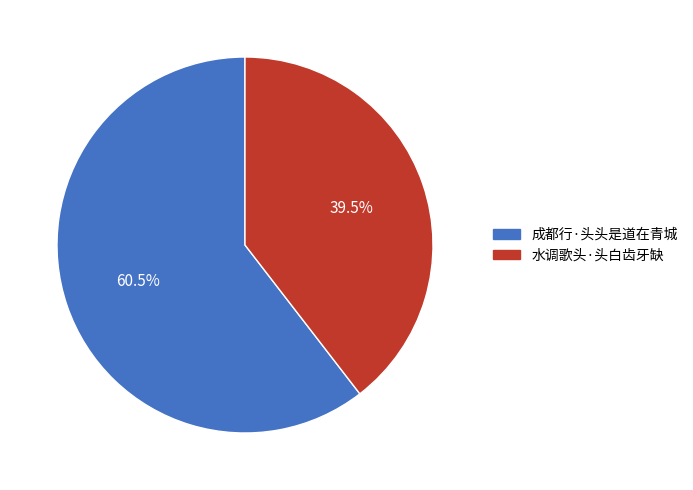

Which category accounts for the majority?

成都行·头头是道在青城